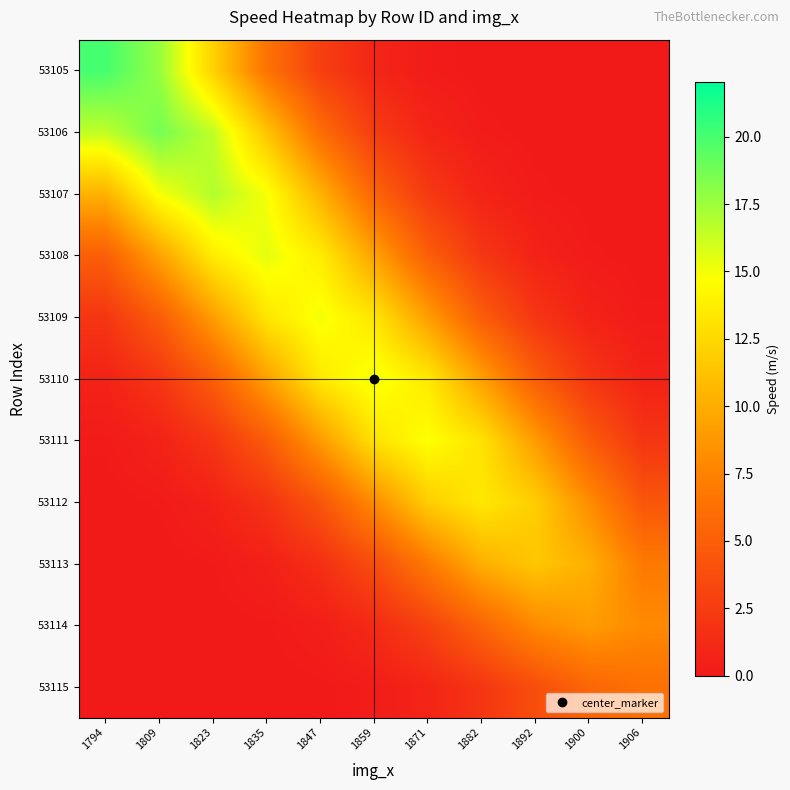

What is the maximum value shown in the chart?

20.0